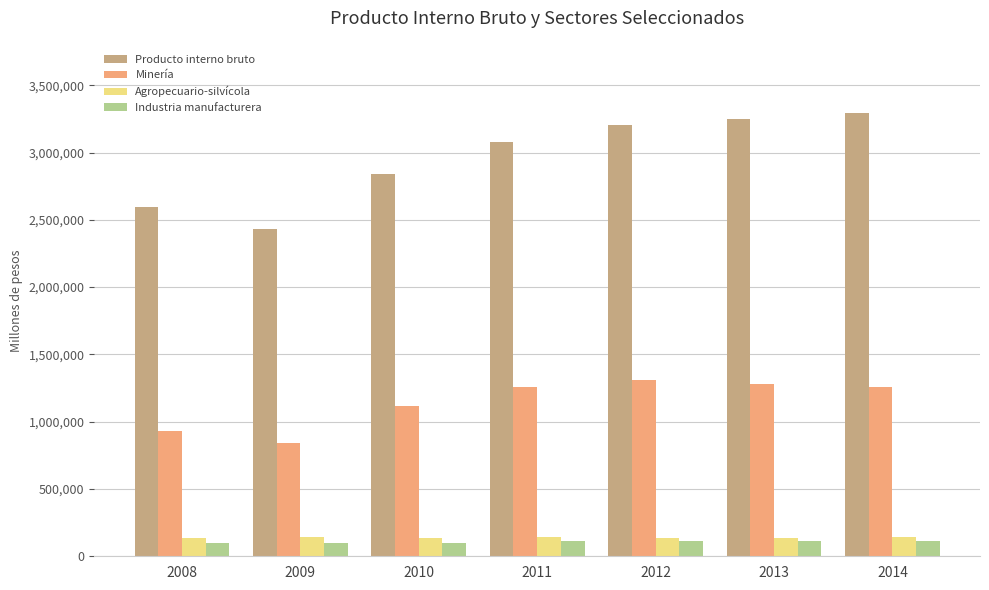

Rank the series by their maximum value, from lowest to highest.

Industria manufacturera, Agropecuario-silvícola, Minería, Producto interno bruto